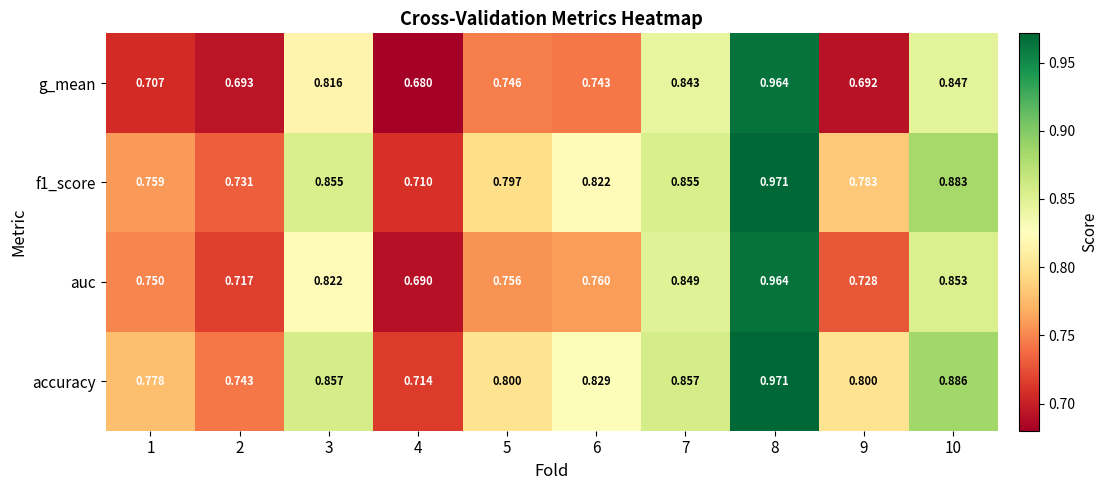

Which series has the largest total across all categories?

accuracy